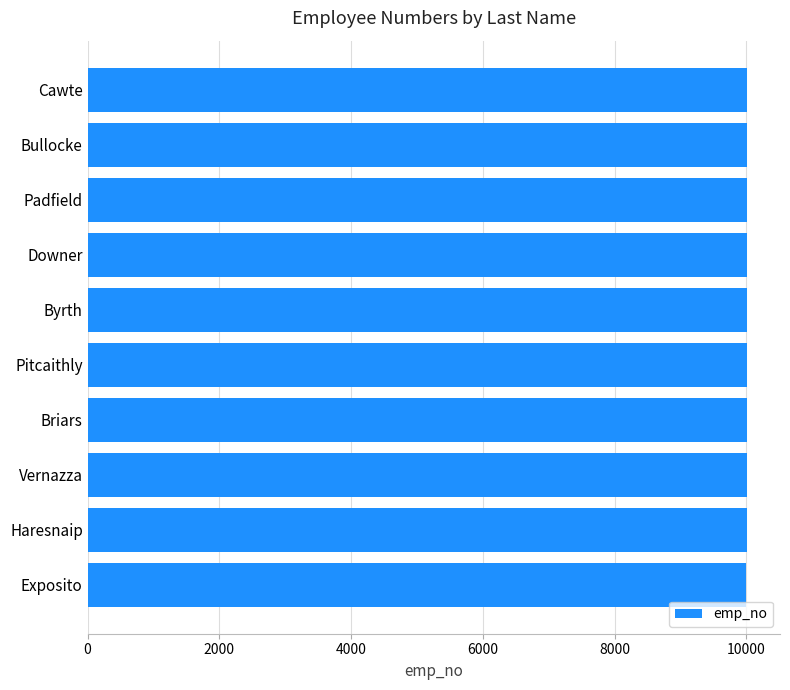

True or false: the data shows 15153 at Exposito.

False